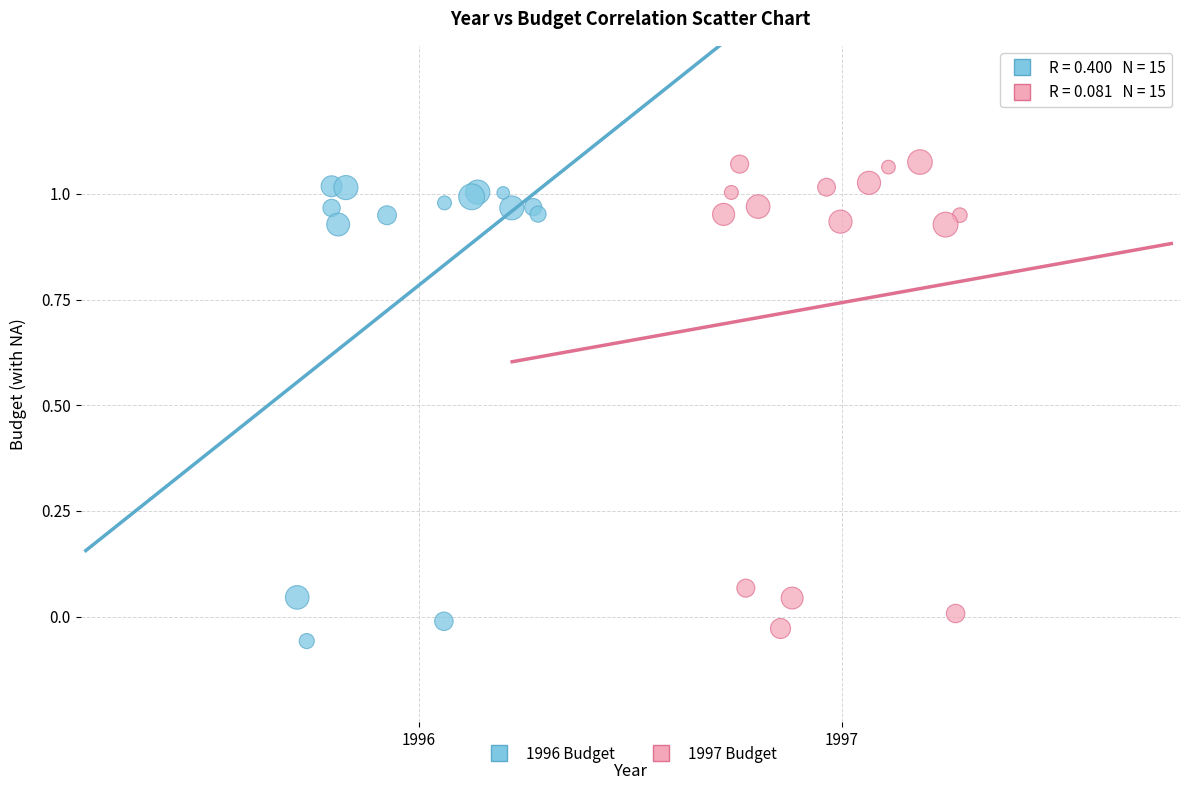

Which series reaches the maximum Y coordinate?

1997 Budget